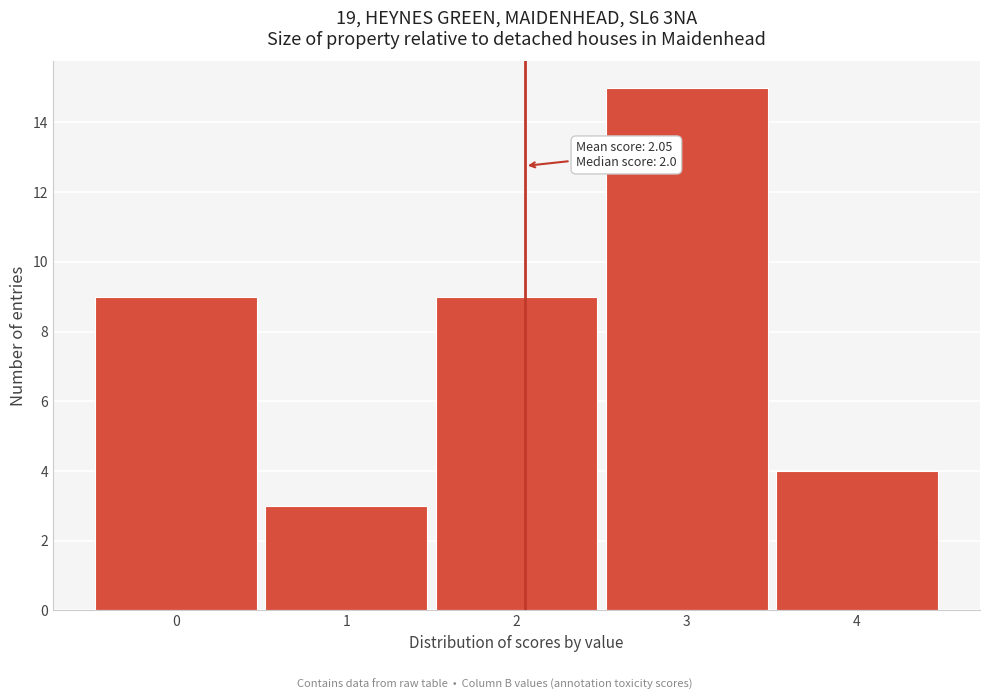

Which range on the x-axis has the tallest bar?

2.5 to 3.5